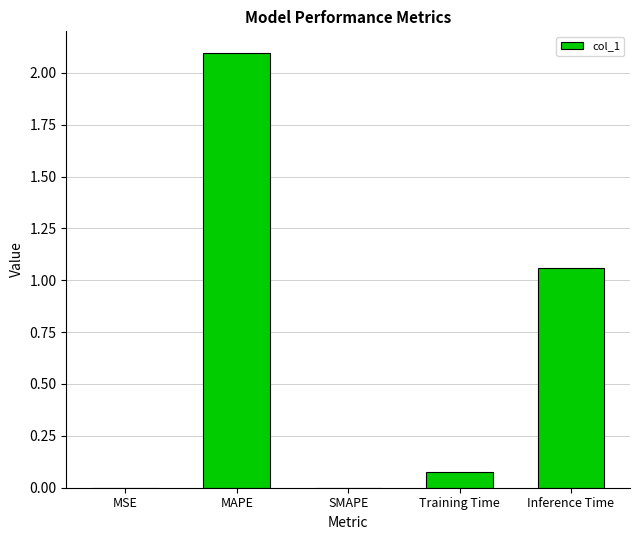

The chart shows a value of -1.0 at SMAPE. True or false?

False